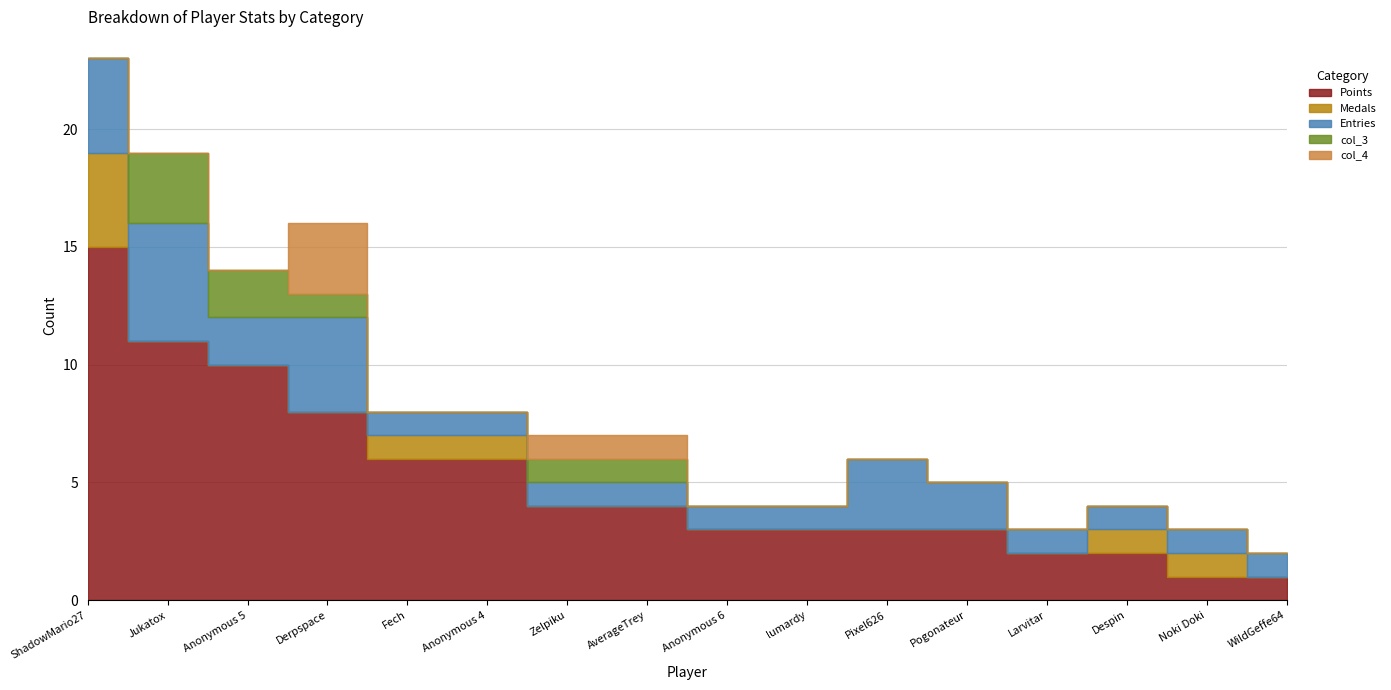

Which label corresponds to the largest value in the chart?

ShadowMario27